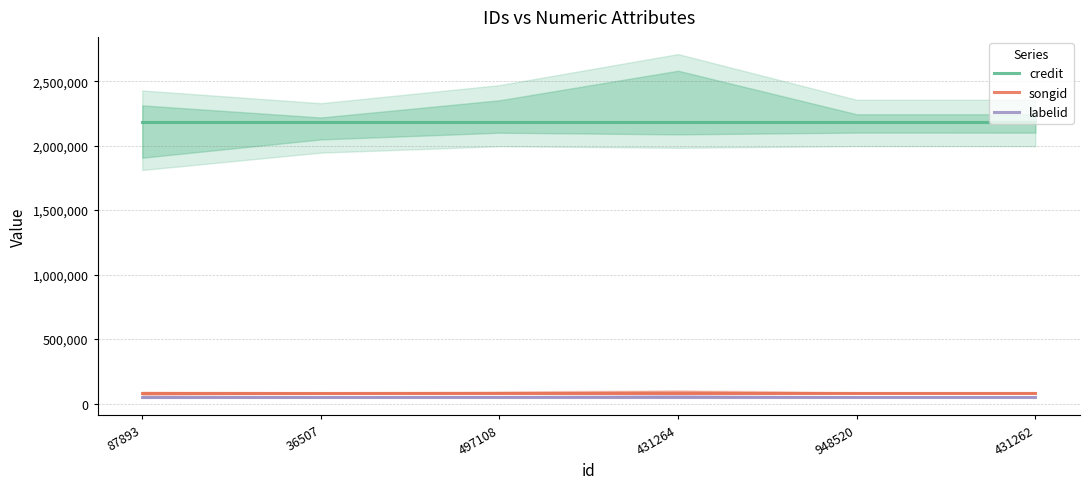

What is the approximate value of labelid at 948520?

52411